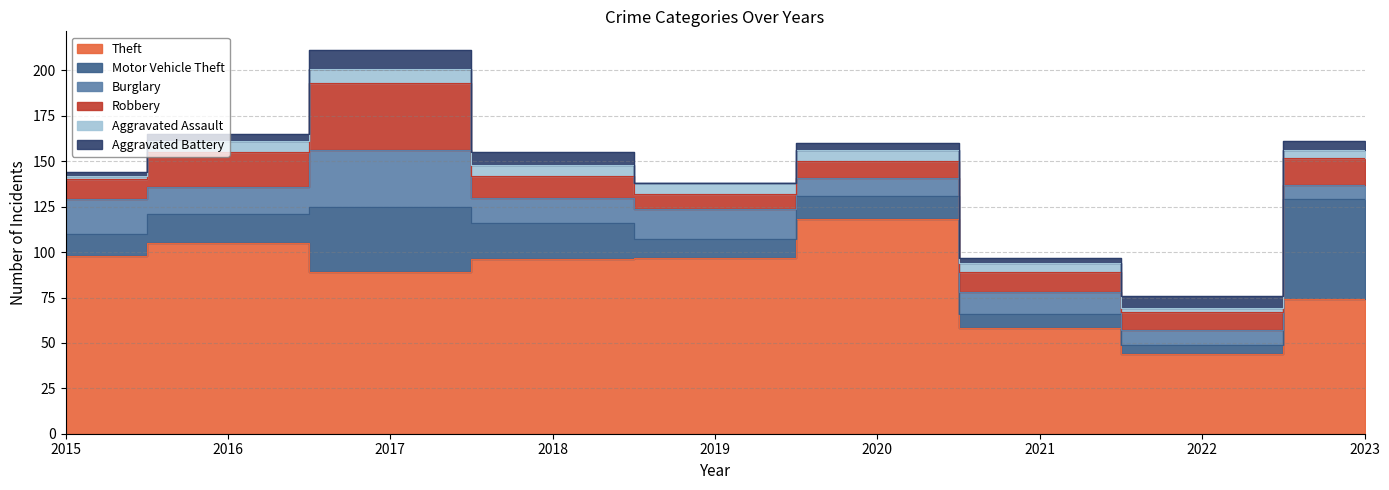

At which label is Aggravated Battery closest to 5?

2023